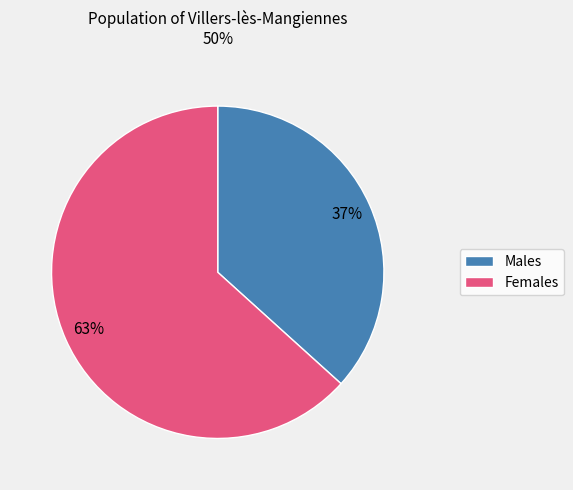

To the nearest percent, what is the average slice percentage?

50%